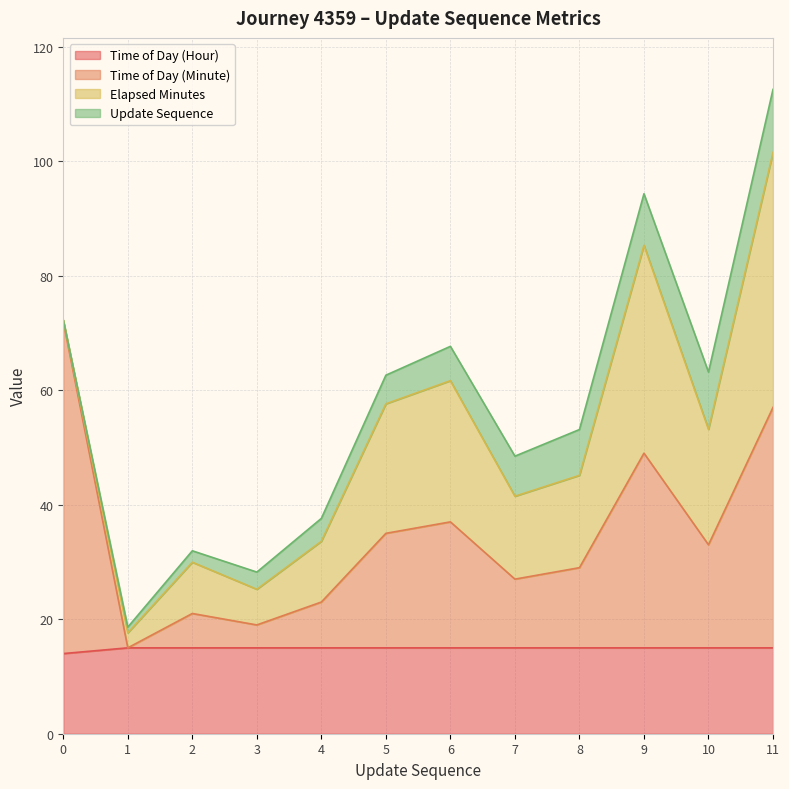

What is the total value across all series at 8?

53.1